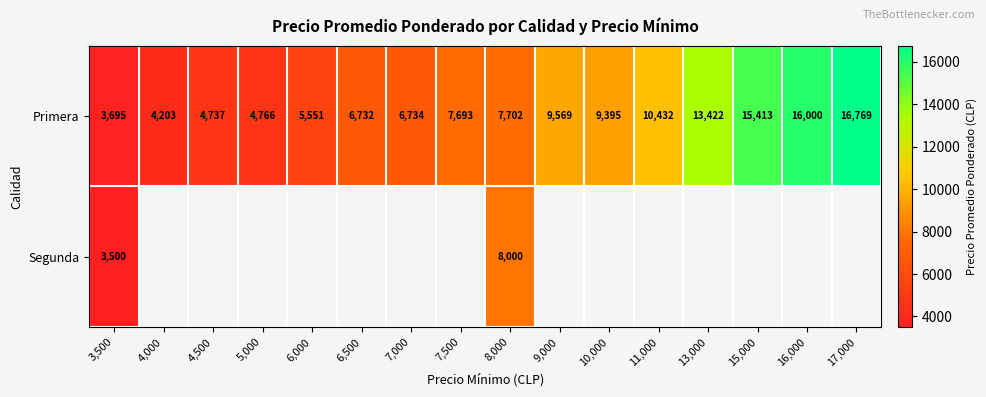

The Primera series shows 3695 at 3,500. True or false?

True